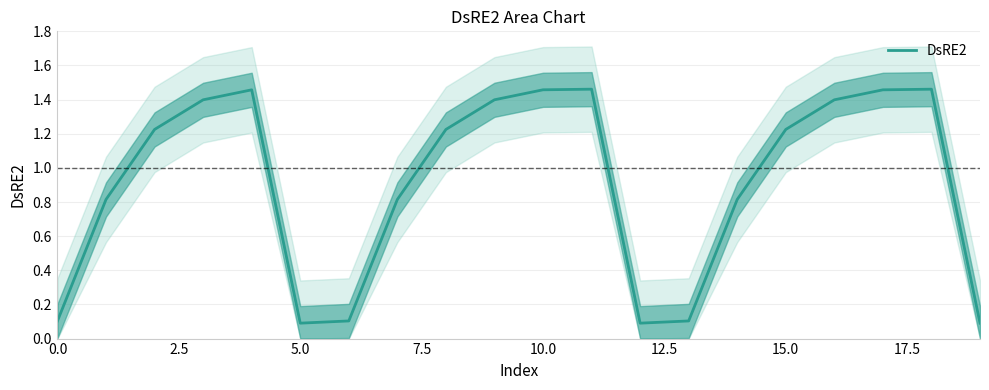

The chart shows a value of 0.2 at 0.0. True or false?

False